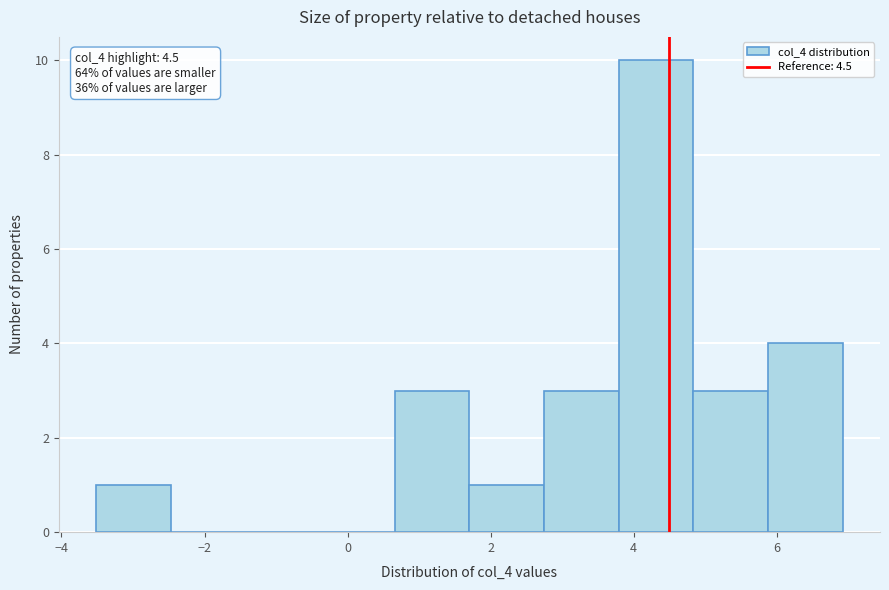

Over which range of the x-axis is the bar tallest?

3.8 to 4.8